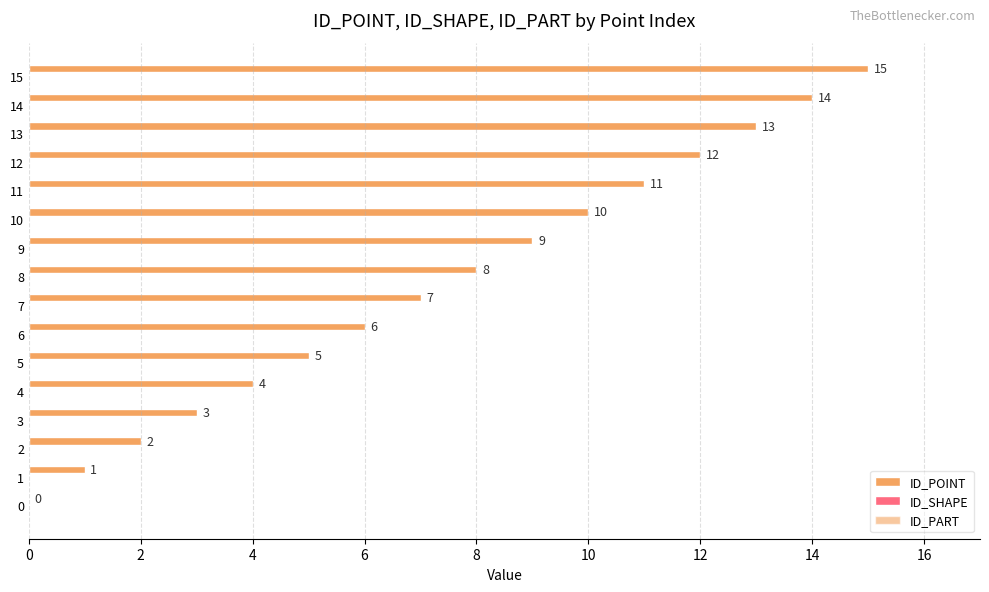

Are the bars horizontal?

Yes